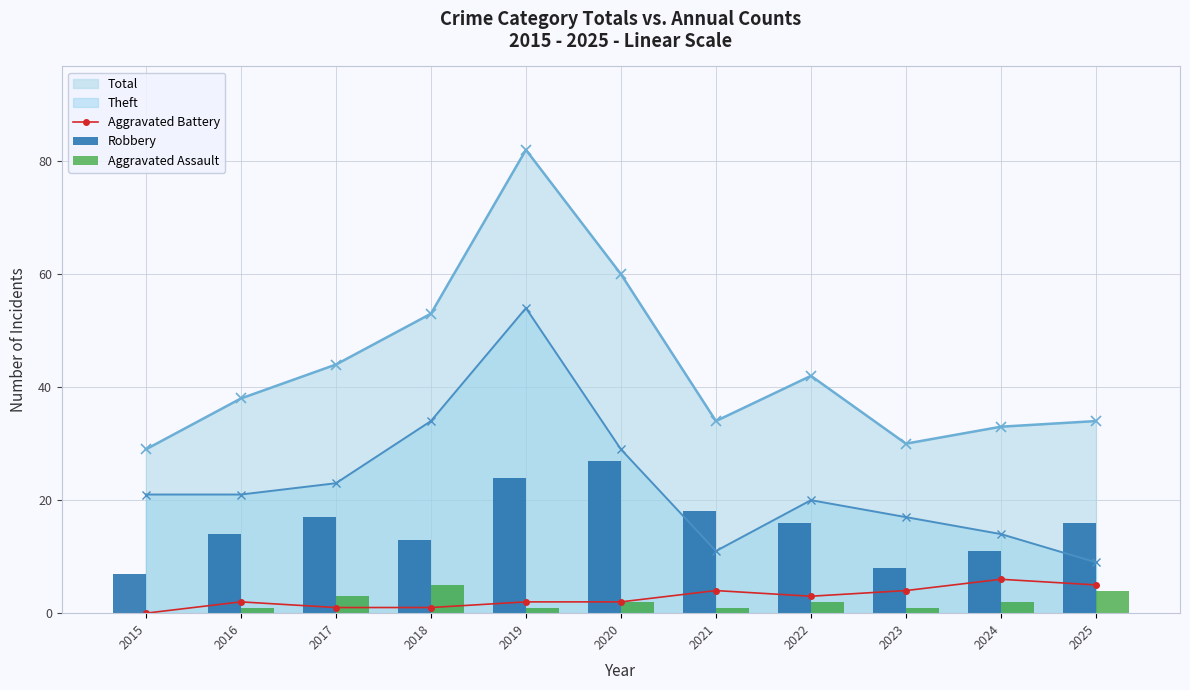

Is the value of Theft at 2017 greater than the value of Aggravated Battery at 2016?

Yes